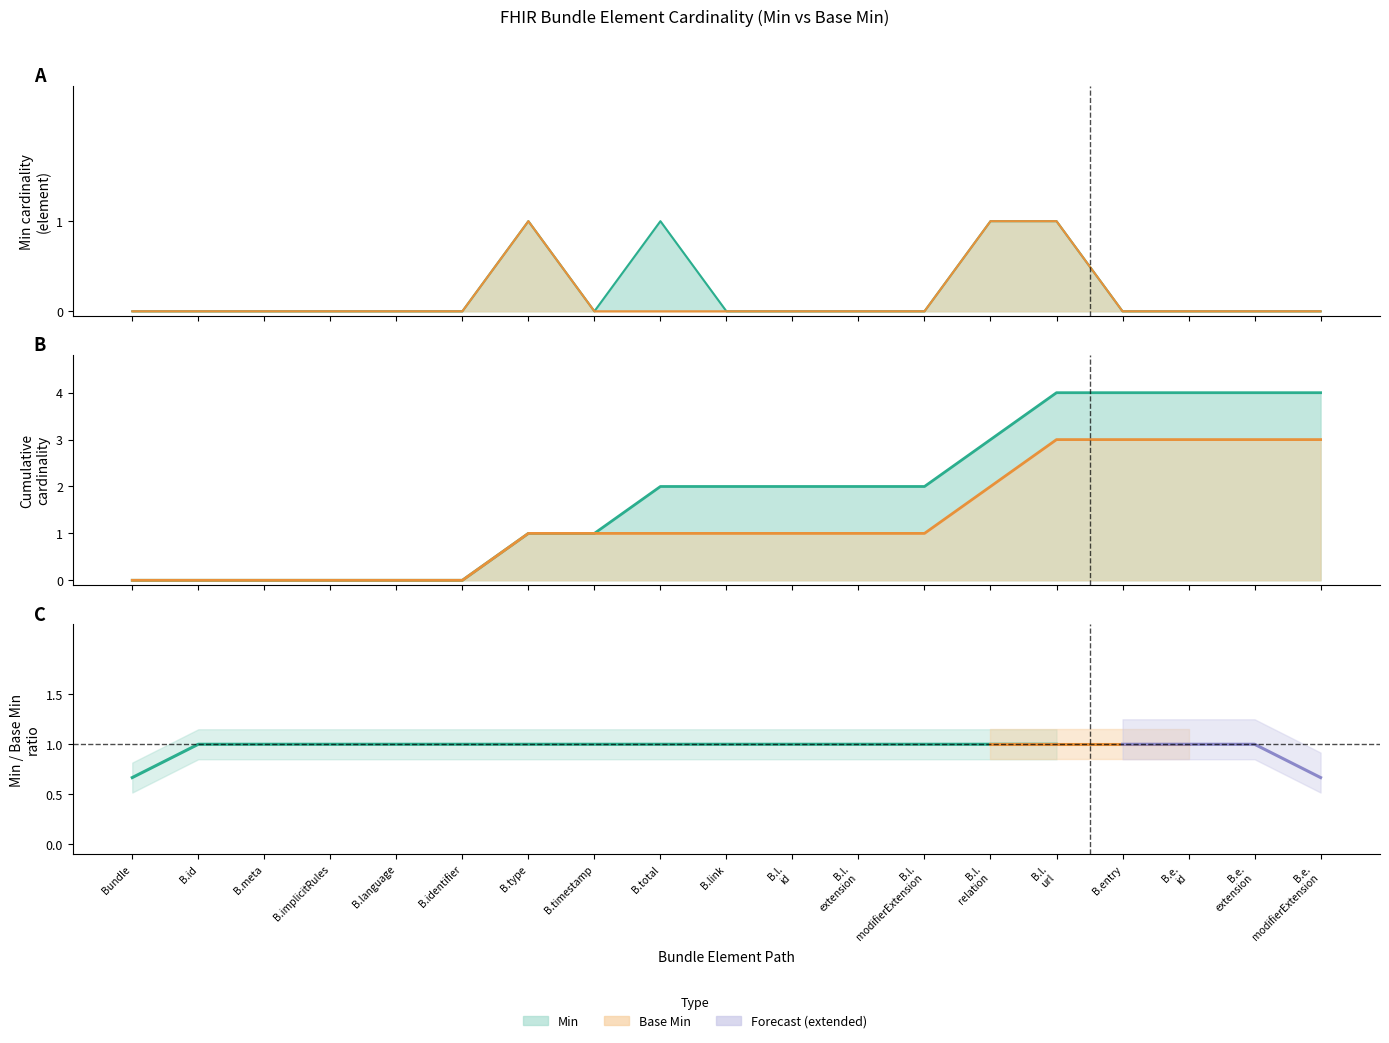

Is it true that Base Min equals 0 at B.implicitRules?

True